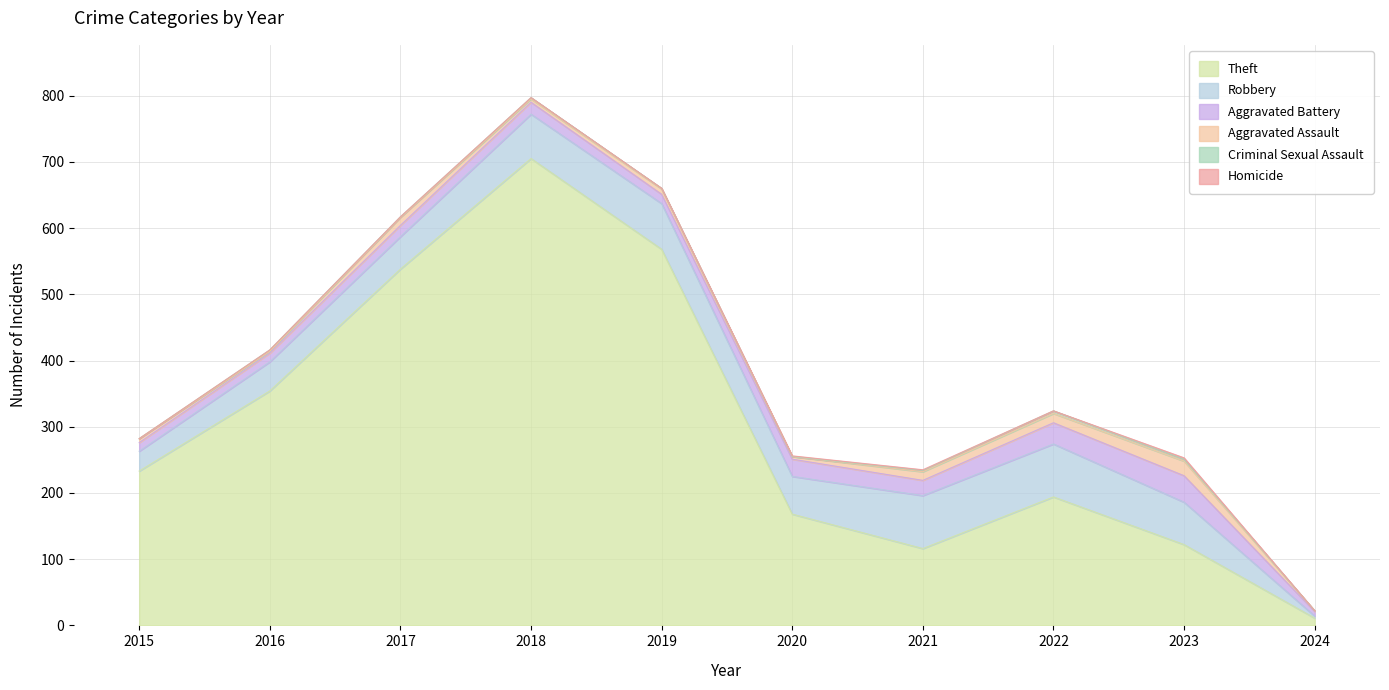

List the labels in order of Homicide value, smallest first.

2015, 2016, 2017, 2018, 2019, 2022, 2024, 2020, 2021, 2023